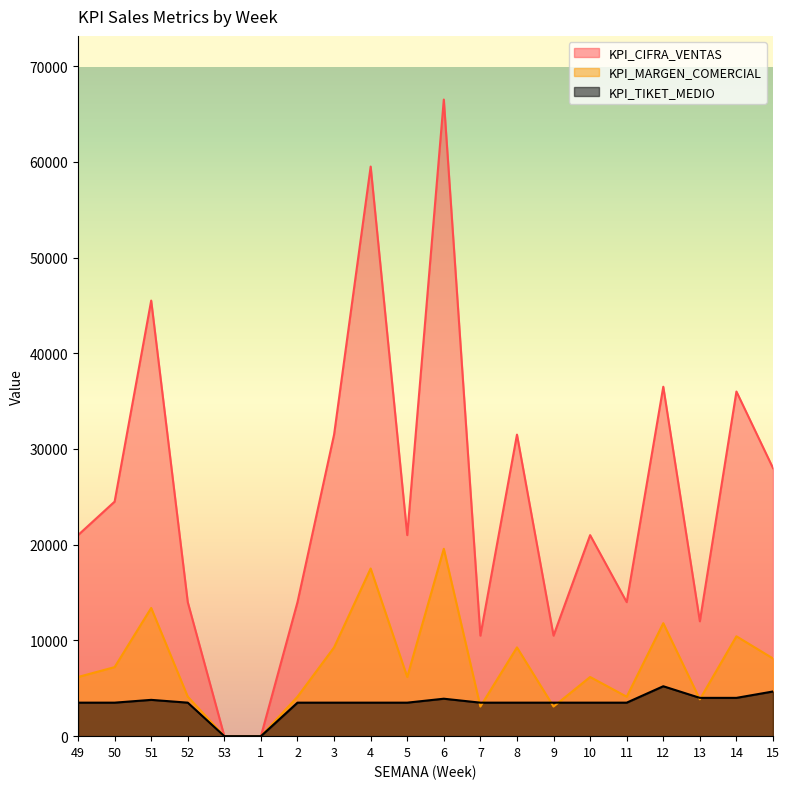

Rank the series at 4 from highest to lowest value.

KPI_CIFRA_VENTAS, KPI_MARGEN_COMERCIAL, KPI_TIKET_MEDIO